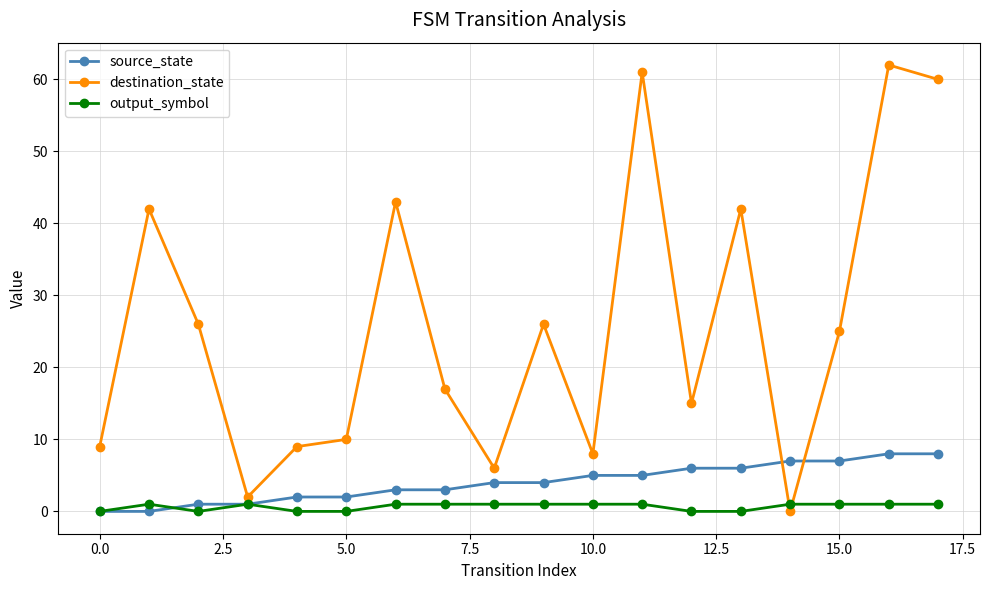

List the series in order of their peak value, highest first.

destination_state, source_state, output_symbol